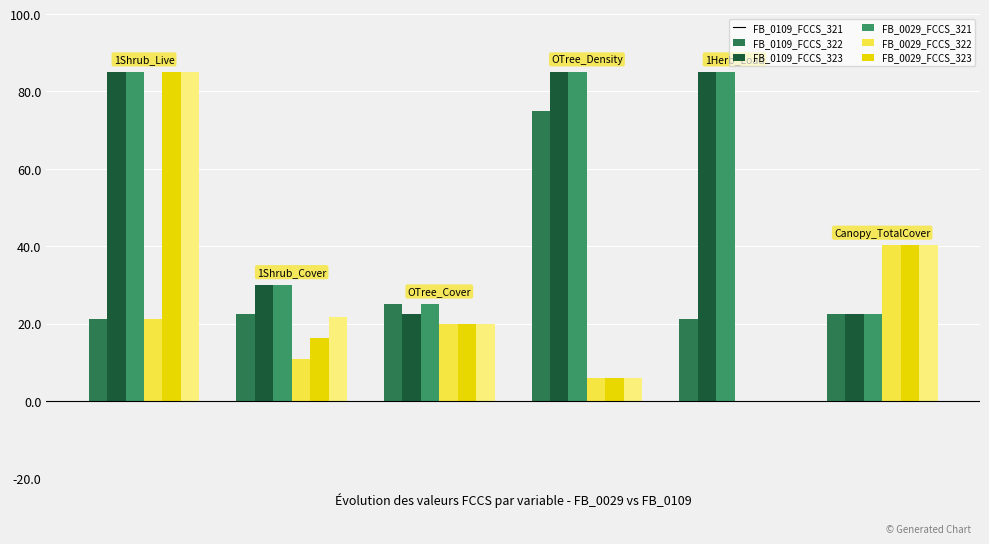

Rank the series by their maximum value, from highest to lowest.

FB_0109_FCCS_322, FB_0109_FCCS_323, FB_0029_FCCS_322, FB_0029_FCCS_323, FB_0109_FCCS_321, FB_0029_FCCS_321